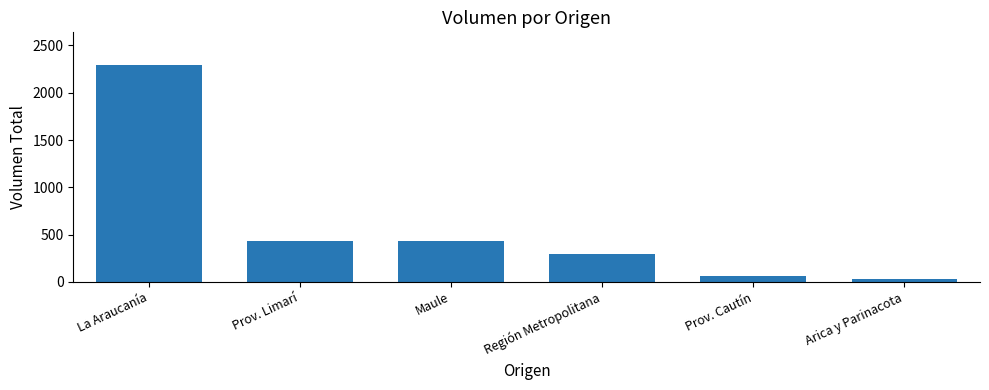

What is the label of the 3rd bar from the left?

Maule